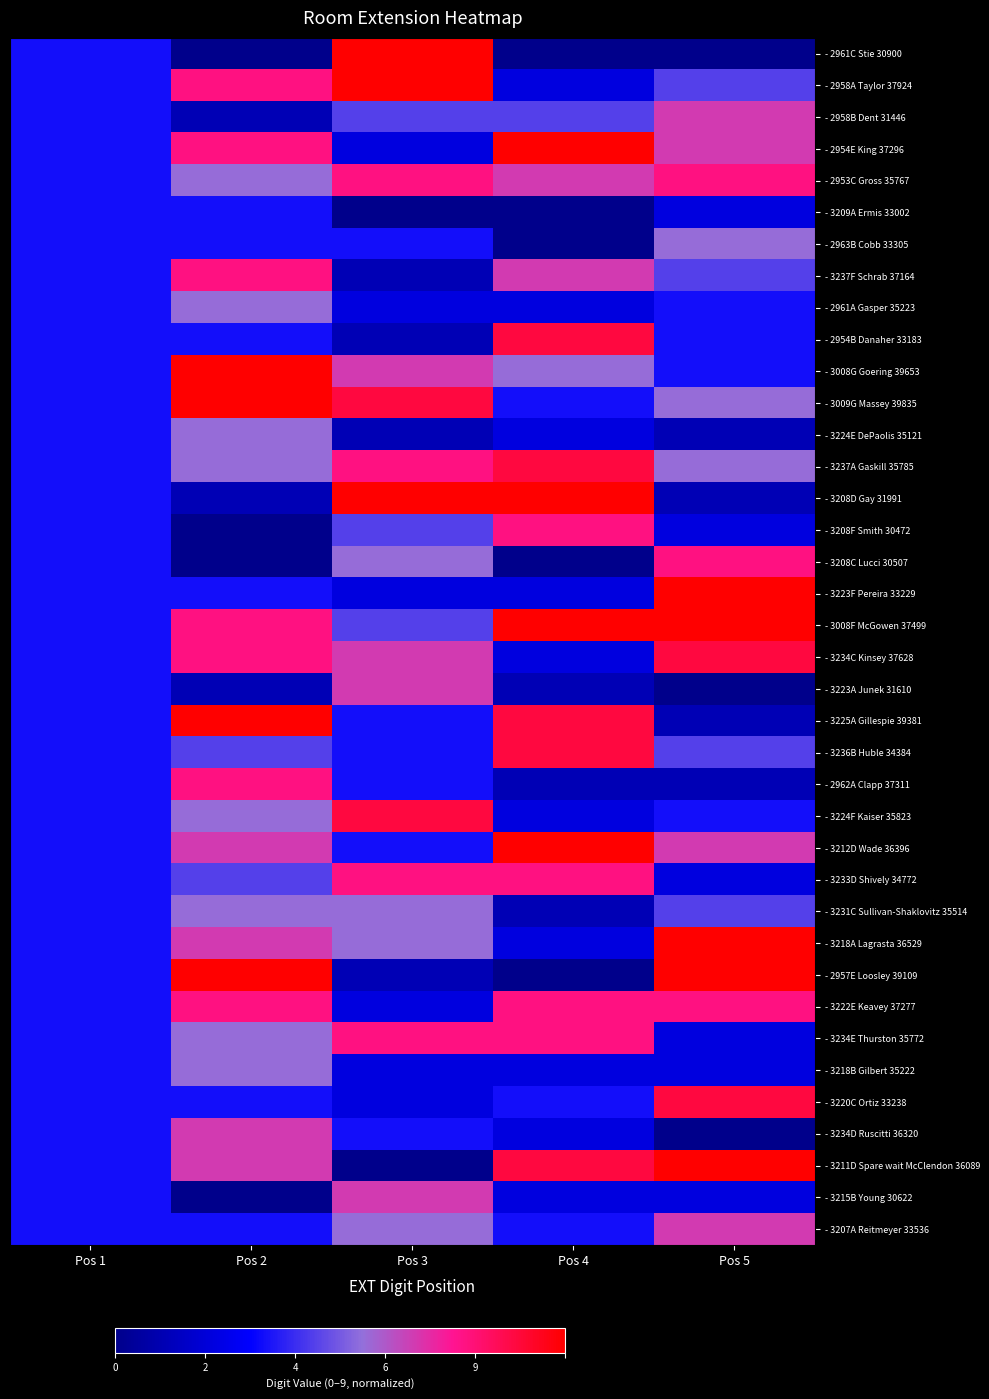

Reading right to left, transcribe all the data shown in this chart.

- 2961C Stie 30900: Pos 5=0.0	Pos 4=0.0	Pos 3=1.0	Pos 2=0.0	Pos 1=0.3
- 2958A Taylor 37924: Pos 5=0.4	Pos 4=0.2	Pos 3=1.0	Pos 2=0.8	Pos 1=0.3
- 2958B Dent 31446: Pos 5=0.7	Pos 4=0.4	Pos 3=0.4	Pos 2=0.1	Pos 1=0.3
- 2954E King 37296: Pos 5=0.7	Pos 4=1.0	Pos 3=0.2	Pos 2=0.8	Pos 1=0.3
- 2953C Gross 35767: Pos 5=0.8	Pos 4=0.7	Pos 3=0.8	Pos 2=0.6	Pos 1=0.3
- 3209A Ermis 33002: Pos 5=0.2	Pos 4=0.0	Pos 3=0.0	Pos 2=0.3	Pos 1=0.3
- 2963B Cobb 33305: Pos 5=0.6	Pos 4=0.0	Pos 3=0.3	Pos 2=0.3	Pos 1=0.3
- 3237F Schrab 37164: Pos 5=0.4	Pos 4=0.7	Pos 3=0.1	Pos 2=0.8	Pos 1=0.3
- 2961A Gasper 35223: Pos 5=0.3	Pos 4=0.2	Pos 3=0.2	Pos 2=0.6	Pos 1=0.3
- 2954B Danaher 33183: Pos 5=0.3	Pos 4=0.9	Pos 3=0.1	Pos 2=0.3	Pos 1=0.3
- 3008G Goering 39653: Pos 5=0.3	Pos 4=0.6	Pos 3=0.7	Pos 2=1.0	Pos 1=0.3
- 3009G Massey 39835: Pos 5=0.6	Pos 4=0.3	Pos 3=0.9	Pos 2=1.0	Pos 1=0.3
- 3224E DePaolis 35121: Pos 5=0.1	Pos 4=0.2	Pos 3=0.1	Pos 2=0.6	Pos 1=0.3
- 3237A Gaskill 35785: Pos 5=0.6	Pos 4=0.9	Pos 3=0.8	Pos 2=0.6	Pos 1=0.3
- 3208D Gay 31991: Pos 5=0.1	Pos 4=1.0	Pos 3=1.0	Pos 2=0.1	Pos 1=0.3
- 3208F Smith 30472: Pos 5=0.2	Pos 4=0.8	Pos 3=0.4	Pos 2=0.0	Pos 1=0.3
- 3208C Lucci 30507: Pos 5=0.8	Pos 4=0.0	Pos 3=0.6	Pos 2=0.0	Pos 1=0.3
- 3223F Pereira 33229: Pos 5=1.0	Pos 4=0.2	Pos 3=0.2	Pos 2=0.3	Pos 1=0.3
- 3008F McGowen 37499: Pos 5=1.0	Pos 4=1.0	Pos 3=0.4	Pos 2=0.8	Pos 1=0.3
- 3234C Kinsey 37628: Pos 5=0.9	Pos 4=0.2	Pos 3=0.7	Pos 2=0.8	Pos 1=0.3
- 3223A Junek 31610: Pos 5=0.0	Pos 4=0.1	Pos 3=0.7	Pos 2=0.1	Pos 1=0.3
- 3225A Gillespie 39381: Pos 5=0.1	Pos 4=0.9	Pos 3=0.3	Pos 2=1.0	Pos 1=0.3
- 3236B Huble 34384: Pos 5=0.4	Pos 4=0.9	Pos 3=0.3	Pos 2=0.4	Pos 1=0.3
- 2962A Clapp 37311: Pos 5=0.1	Pos 4=0.1	Pos 3=0.3	Pos 2=0.8	Pos 1=0.3
- 3224F Kaiser 35823: Pos 5=0.3	Pos 4=0.2	Pos 3=0.9	Pos 2=0.6	Pos 1=0.3
- 3212D Wade 36396: Pos 5=0.7	Pos 4=1.0	Pos 3=0.3	Pos 2=0.7	Pos 1=0.3
- 3233D Shively 34772: Pos 5=0.2	Pos 4=0.8	Pos 3=0.8	Pos 2=0.4	Pos 1=0.3
- 3231C Sullivan-Shaklovitz 35514: Pos 5=0.4	Pos 4=0.1	Pos 3=0.6	Pos 2=0.6	Pos 1=0.3
- 3218A Lagrasta 36529: Pos 5=1.0	Pos 4=0.2	Pos 3=0.6	Pos 2=0.7	Pos 1=0.3
- 2957E Loosley 39109: Pos 5=1.0	Pos 4=0.0	Pos 3=0.1	Pos 2=1.0	Pos 1=0.3
- 3222E Keavey 37277: Pos 5=0.8	Pos 4=0.8	Pos 3=0.2	Pos 2=0.8	Pos 1=0.3
- 3234E Thurston 35772: Pos 5=0.2	Pos 4=0.8	Pos 3=0.8	Pos 2=0.6	Pos 1=0.3
- 3218B Gilbert 35222: Pos 5=0.2	Pos 4=0.2	Pos 3=0.2	Pos 2=0.6	Pos 1=0.3
- 3220C Ortiz 33238: Pos 5=0.9	Pos 4=0.3	Pos 3=0.2	Pos 2=0.3	Pos 1=0.3
- 3234D Ruscitti 36320: Pos 5=0.0	Pos 4=0.2	Pos 3=0.3	Pos 2=0.7	Pos 1=0.3
- 3211D Spare wait McClendon 36089: Pos 5=1.0	Pos 4=0.9	Pos 3=0.0	Pos 2=0.7	Pos 1=0.3
- 3215B Young 30622: Pos 5=0.2	Pos 4=0.2	Pos 3=0.7	Pos 2=0.0	Pos 1=0.3
- 3207A Reitmeyer 33536: Pos 5=0.7	Pos 4=0.3	Pos 3=0.6	Pos 2=0.3	Pos 1=0.3